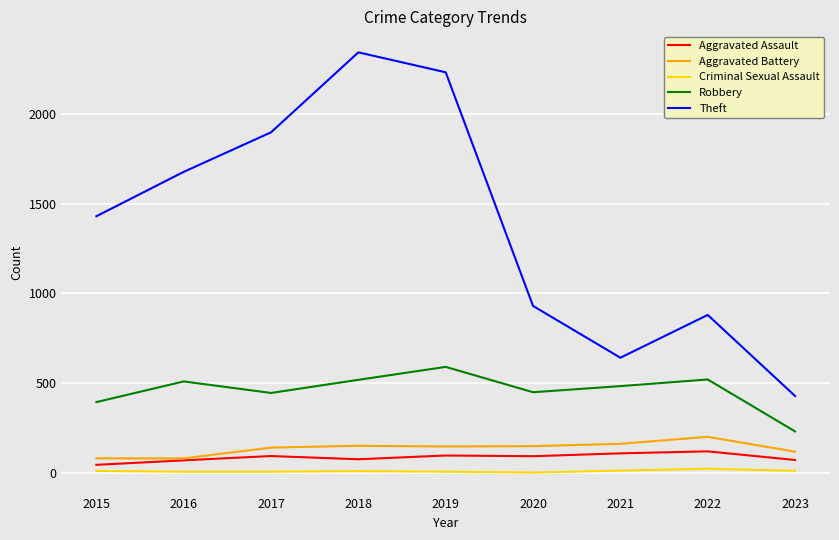

True or false: Aggravated Assault and Theft intersect in this chart.

False